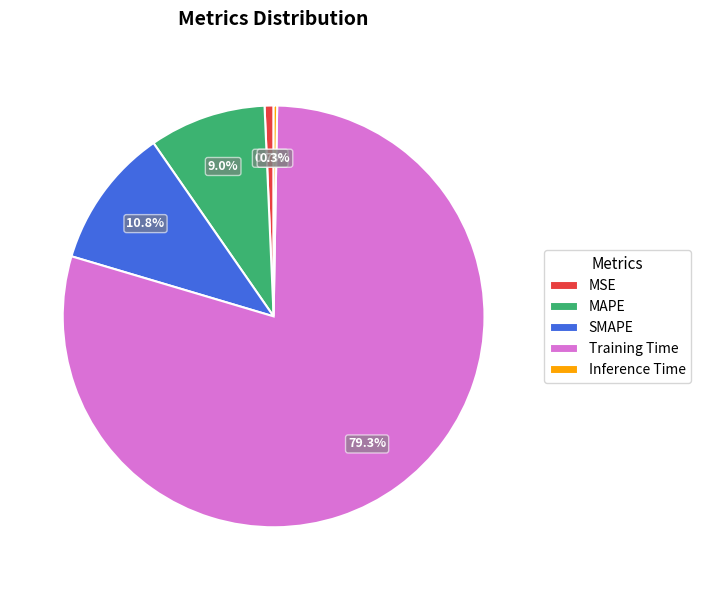

Which category has the biggest portion of the pie?

Training Time